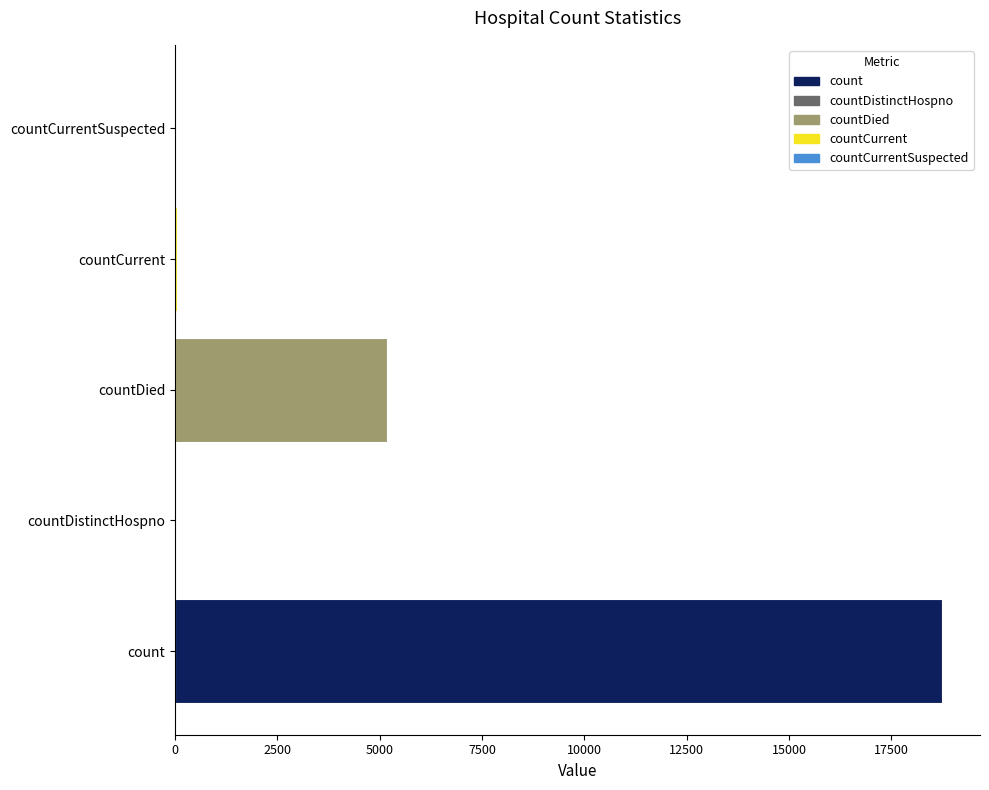

The value at countDied is 5178. True or false?

True